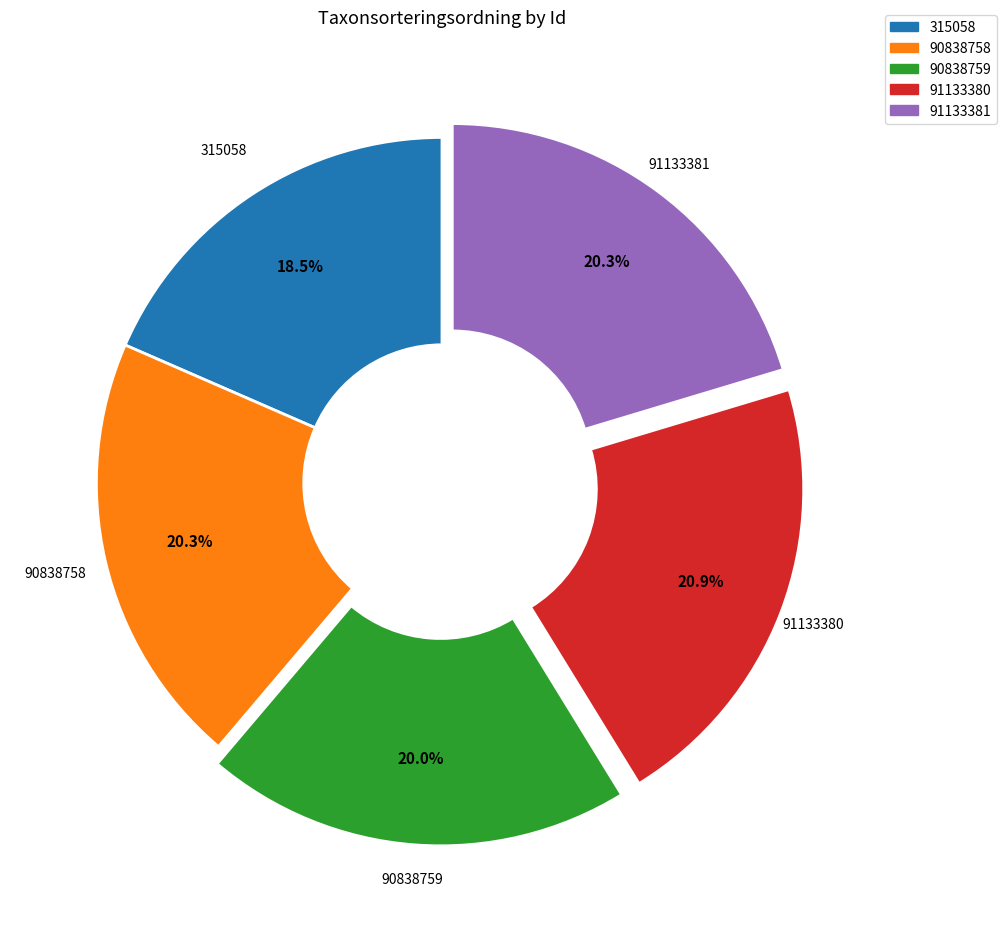

How many segments does this pie chart have?

5